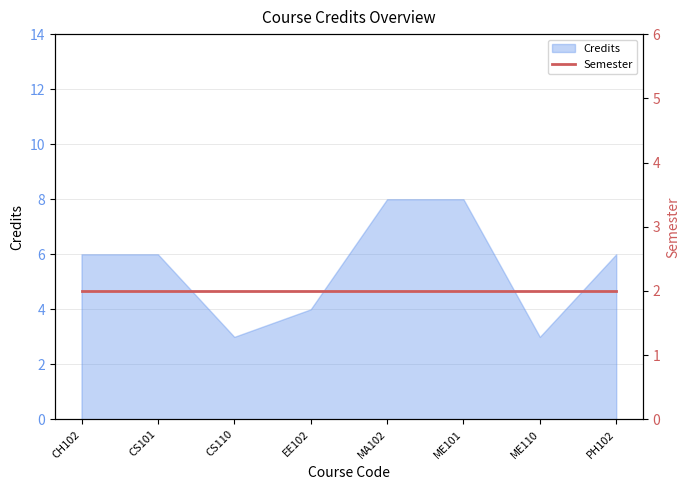

True or false: the data has more than 0 interior local peaks.

False